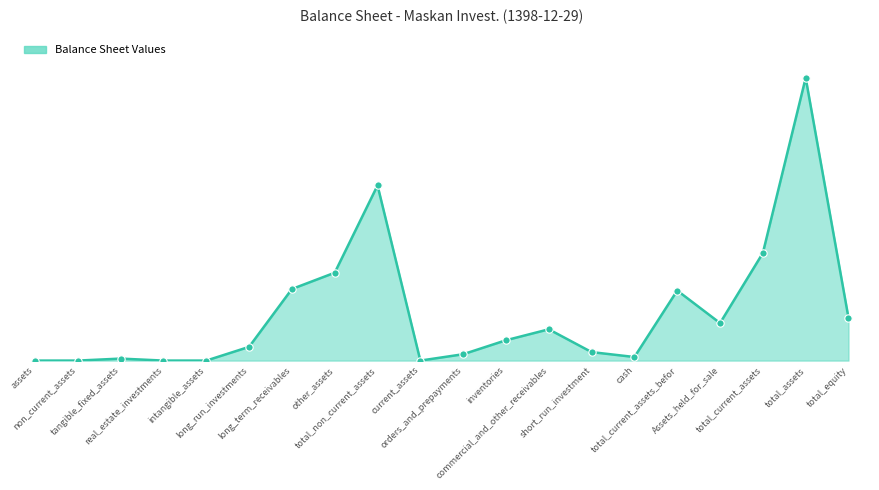

Which has a higher value, long_run_investments or total_current_assets_befor?

total_current_assets_befor